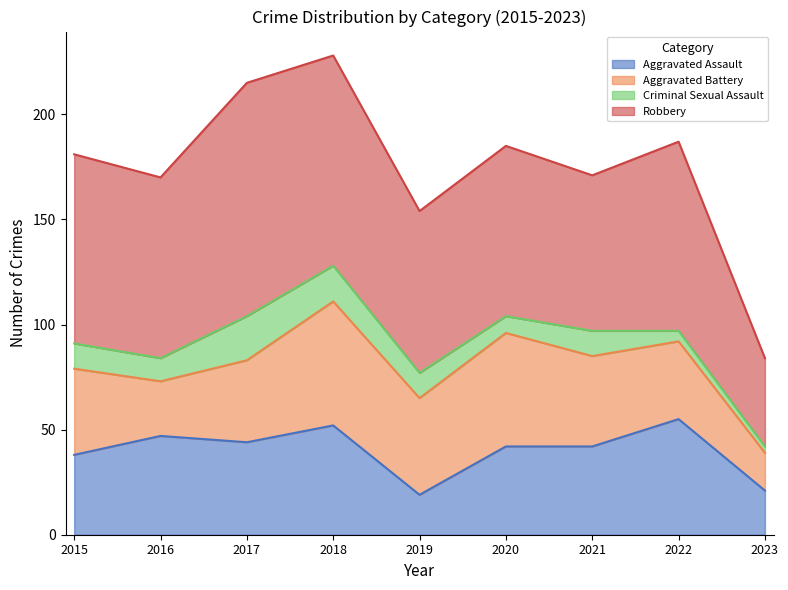

What is the difference between the maximum and minimum values in the Aggravated Assault series?

36